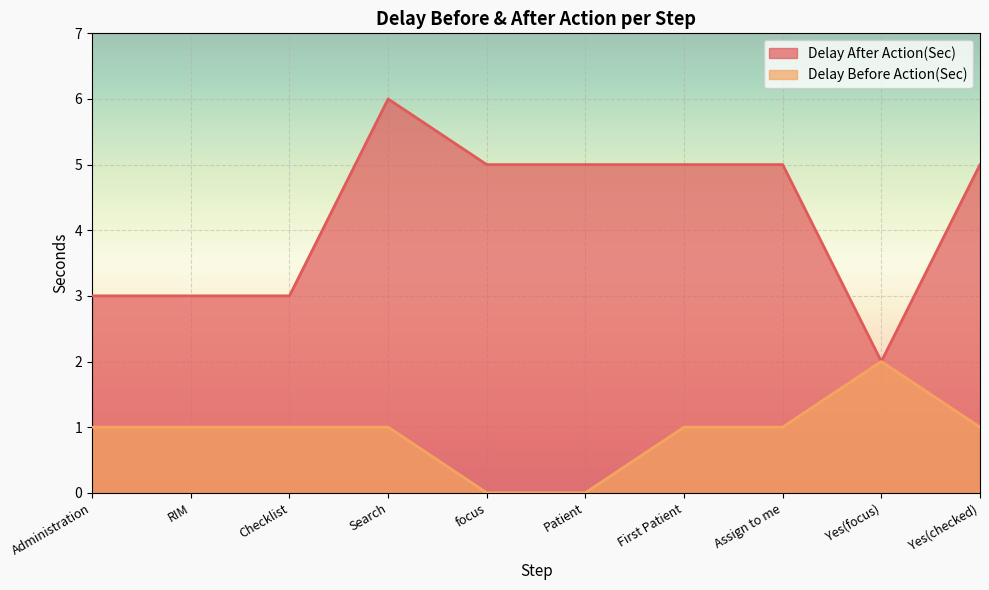

At which category does Delay After Action(Sec) reach its first local peak?

Search